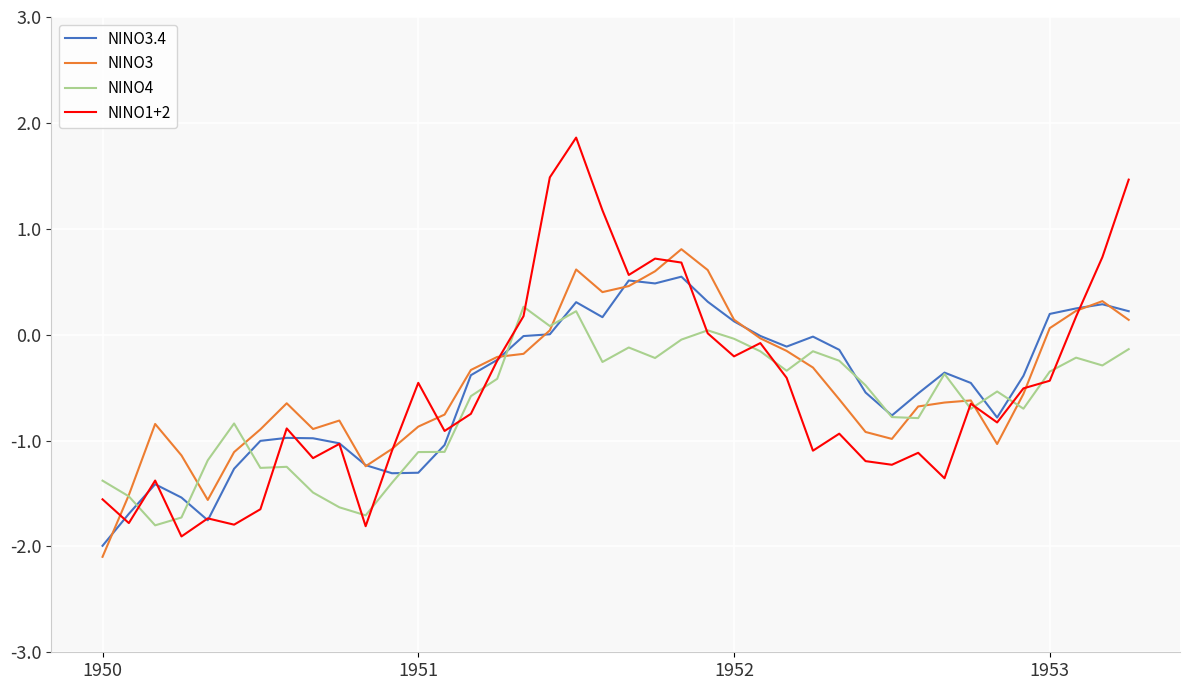

What is the smallest value displayed?

-2.1